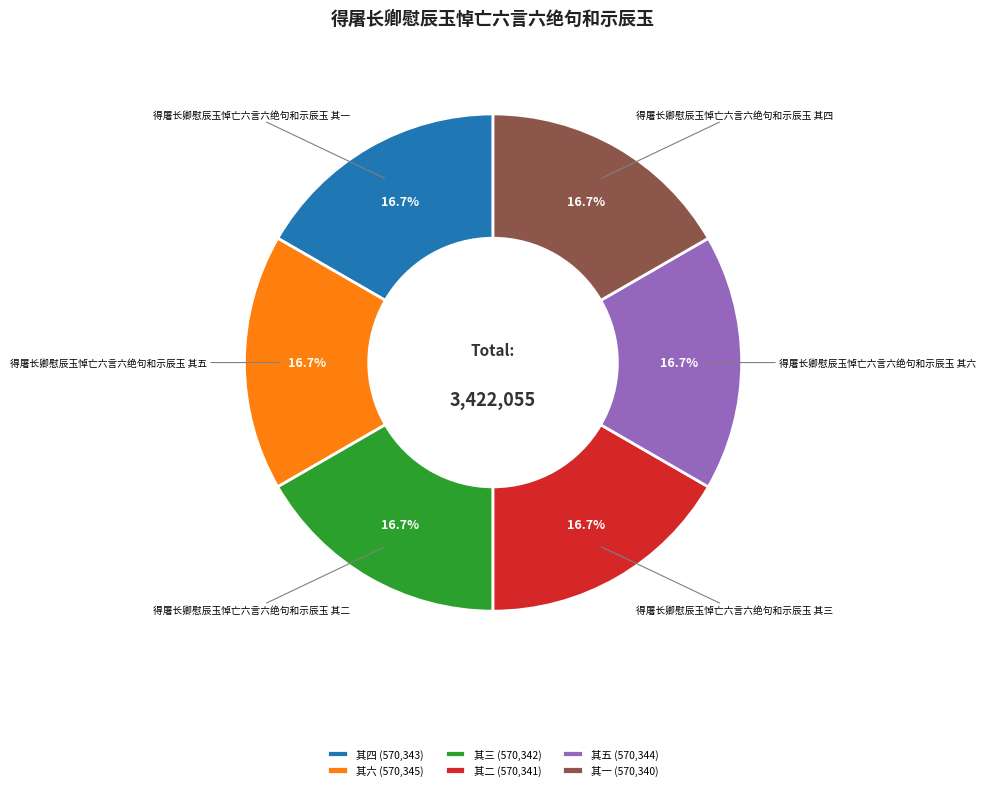

Does any single category account for the majority?

No